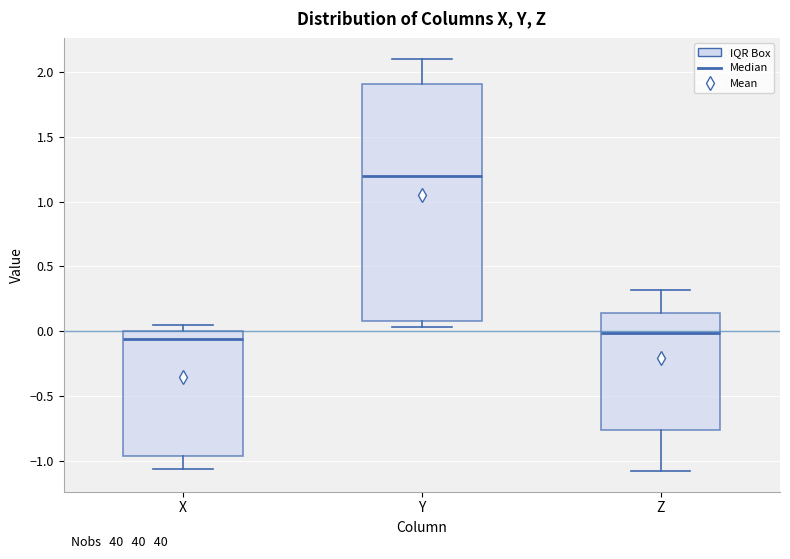

Which box has the highest median line?

Y